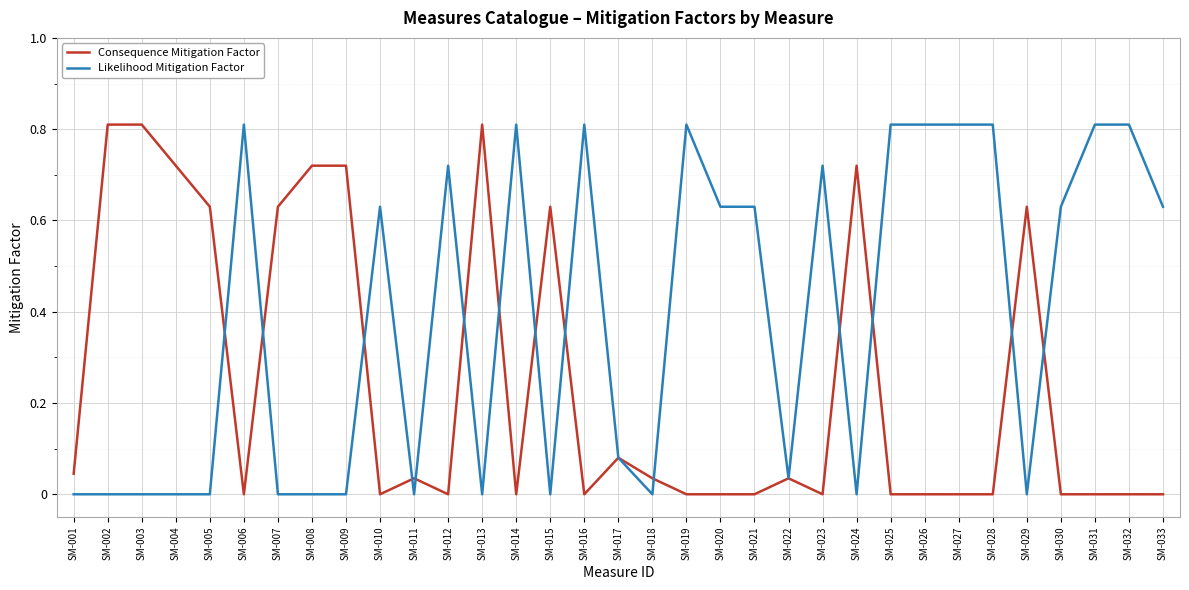

True or false: Consequence Mitigation Factor has a value of 0.0 at SM-022.

True